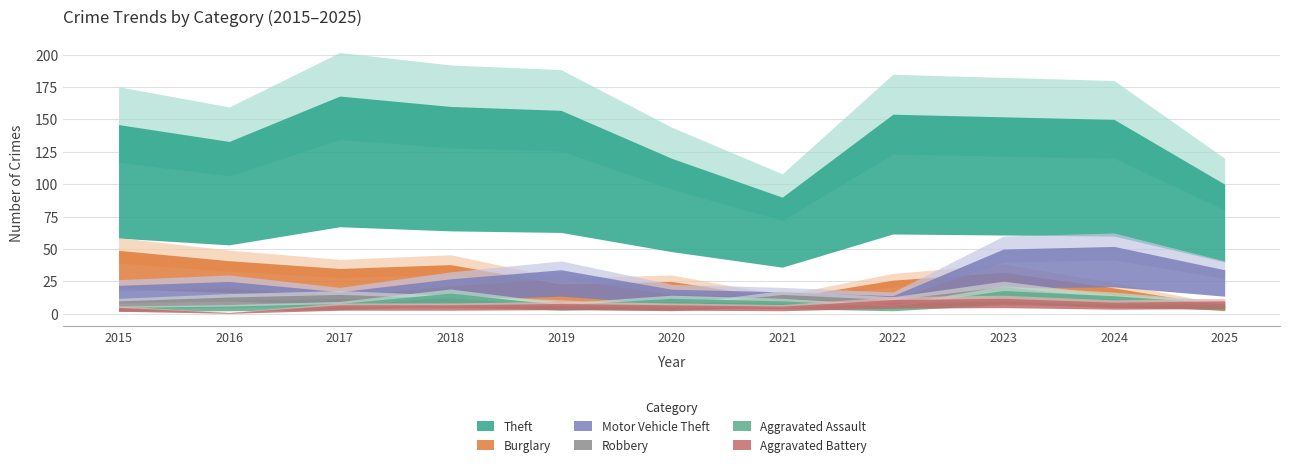

Where does the Robbery series first go above 12?

2016